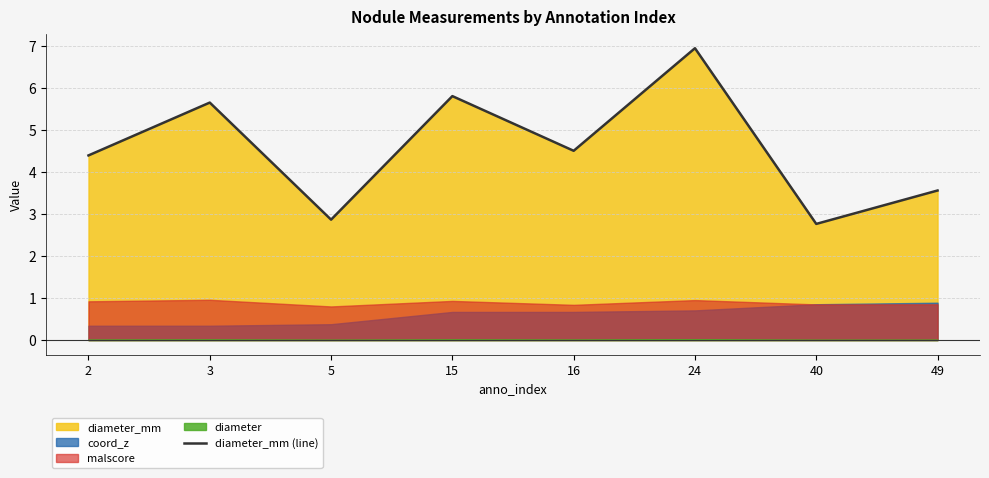

Between 15 and 3, which is larger?

15